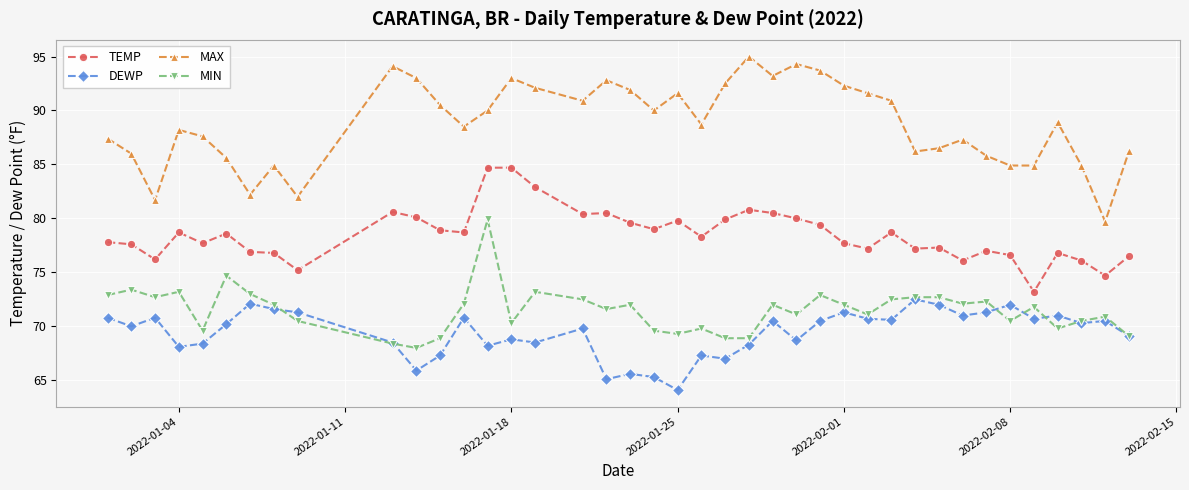

What is the difference between the maximum and minimum values in the MIN series?

11.9